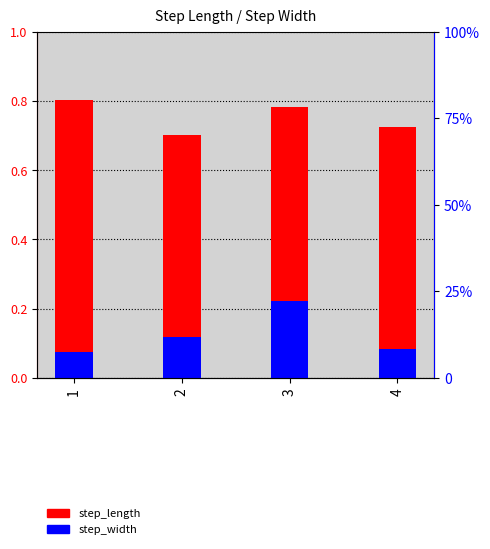

Which category has the highest value in the step_length series?

1